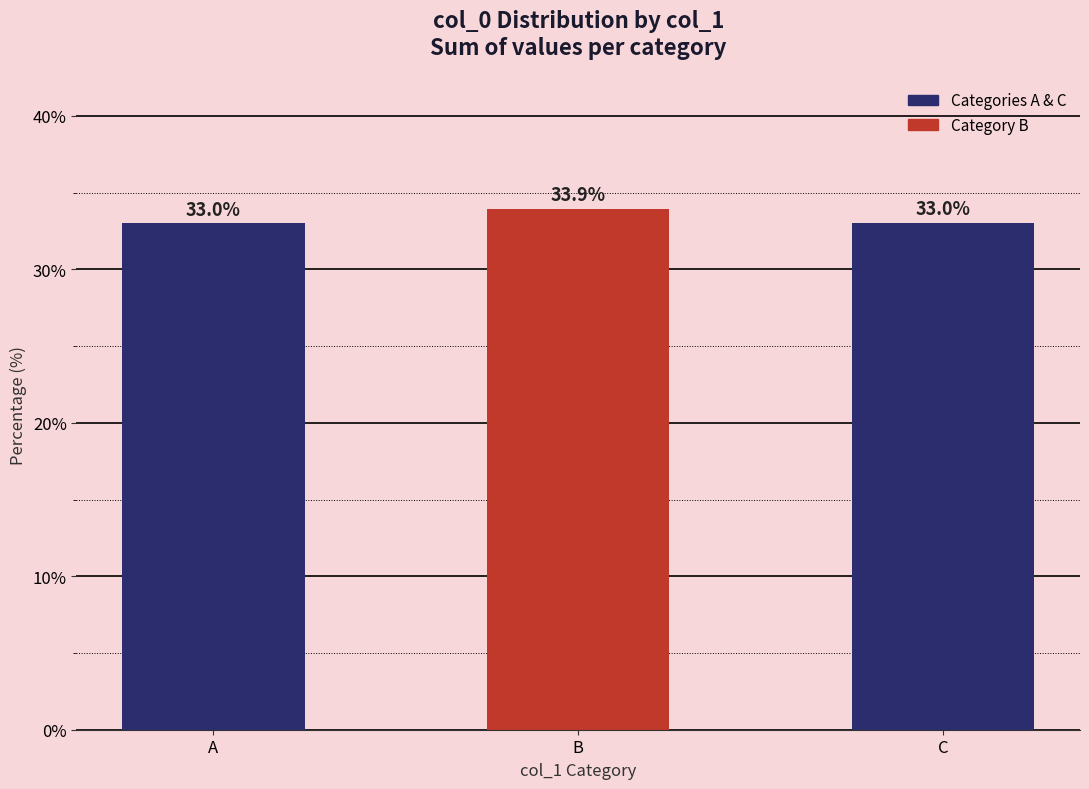

How many categories are shown in the chart?

3